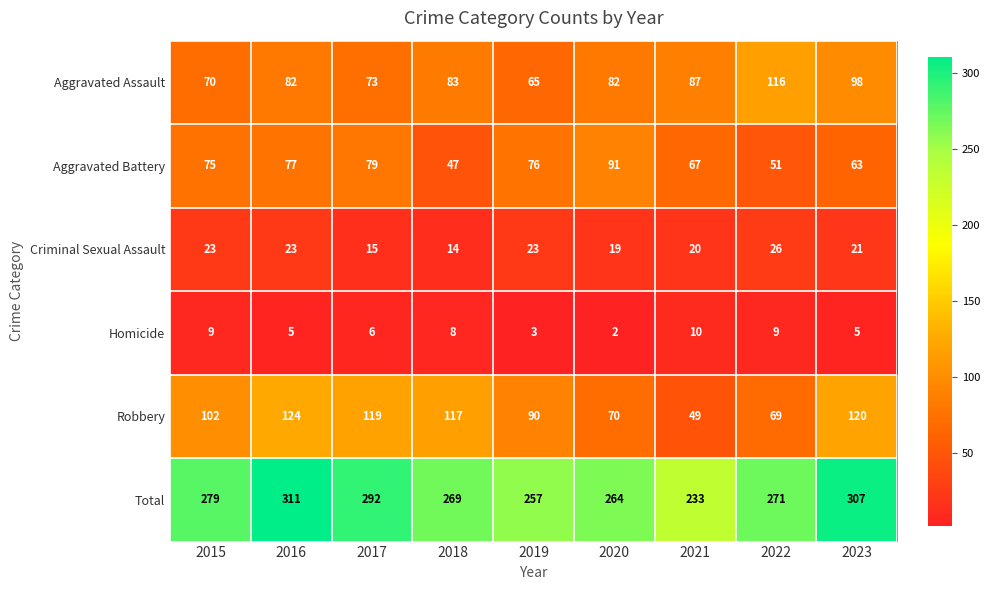

What is the smallest value displayed?

2